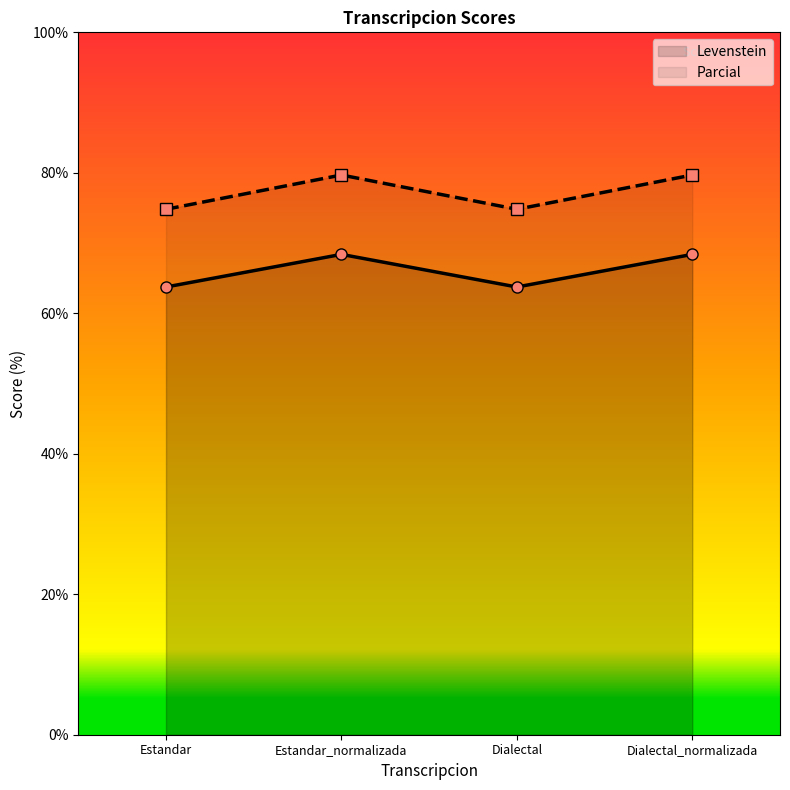

What are all the series names shown in the legend?

Levenstein, Parcial